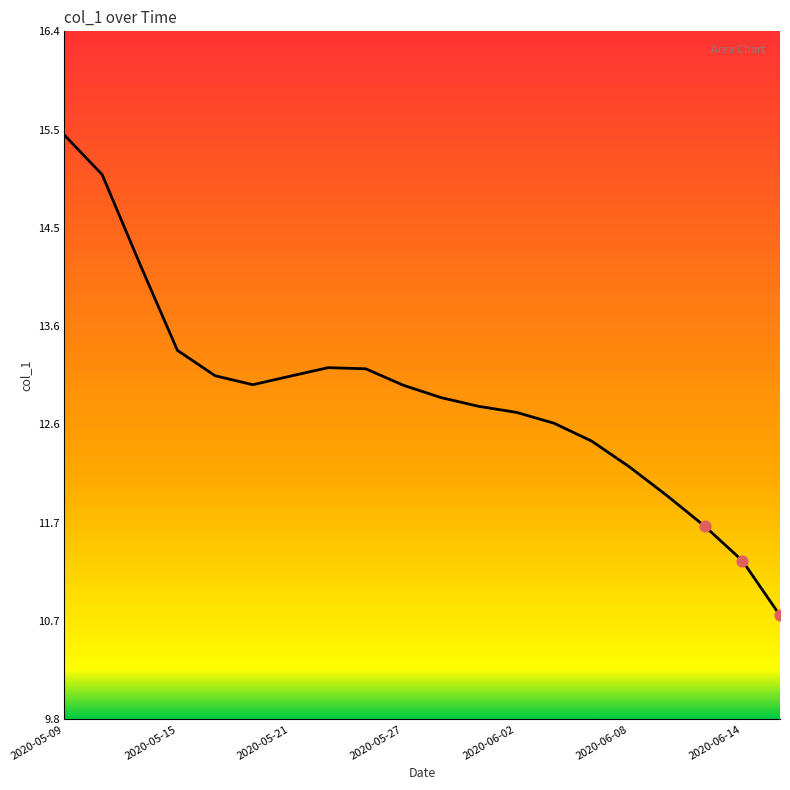

What is the maximum value shown in the chart?

15.4